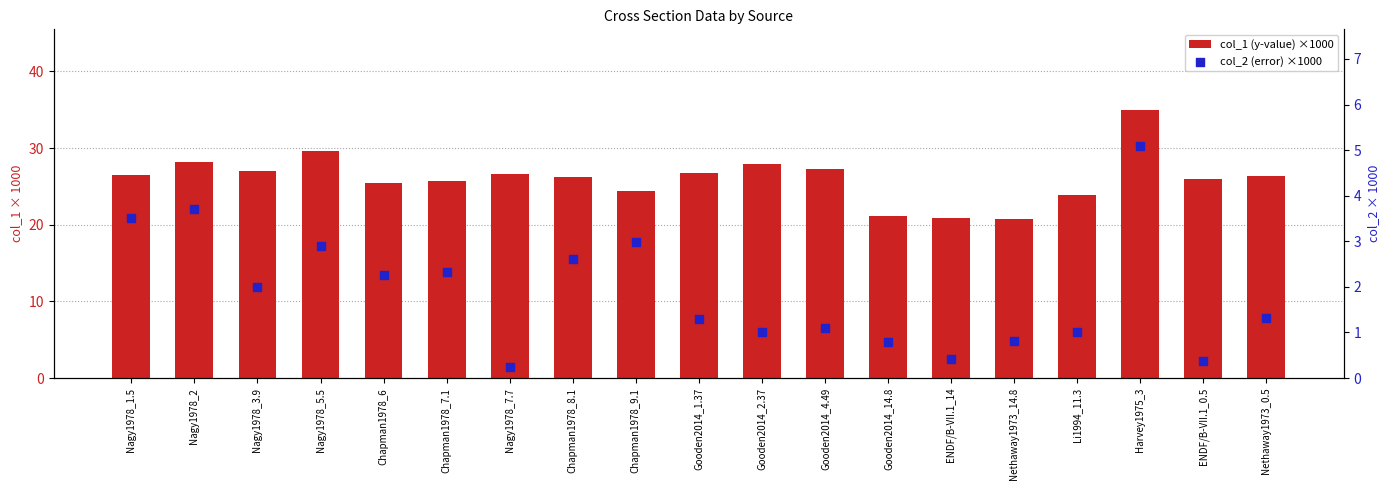

What are all the series names shown in the legend?

col_1 (y-value) ×1000, col_2 (error) ×1000